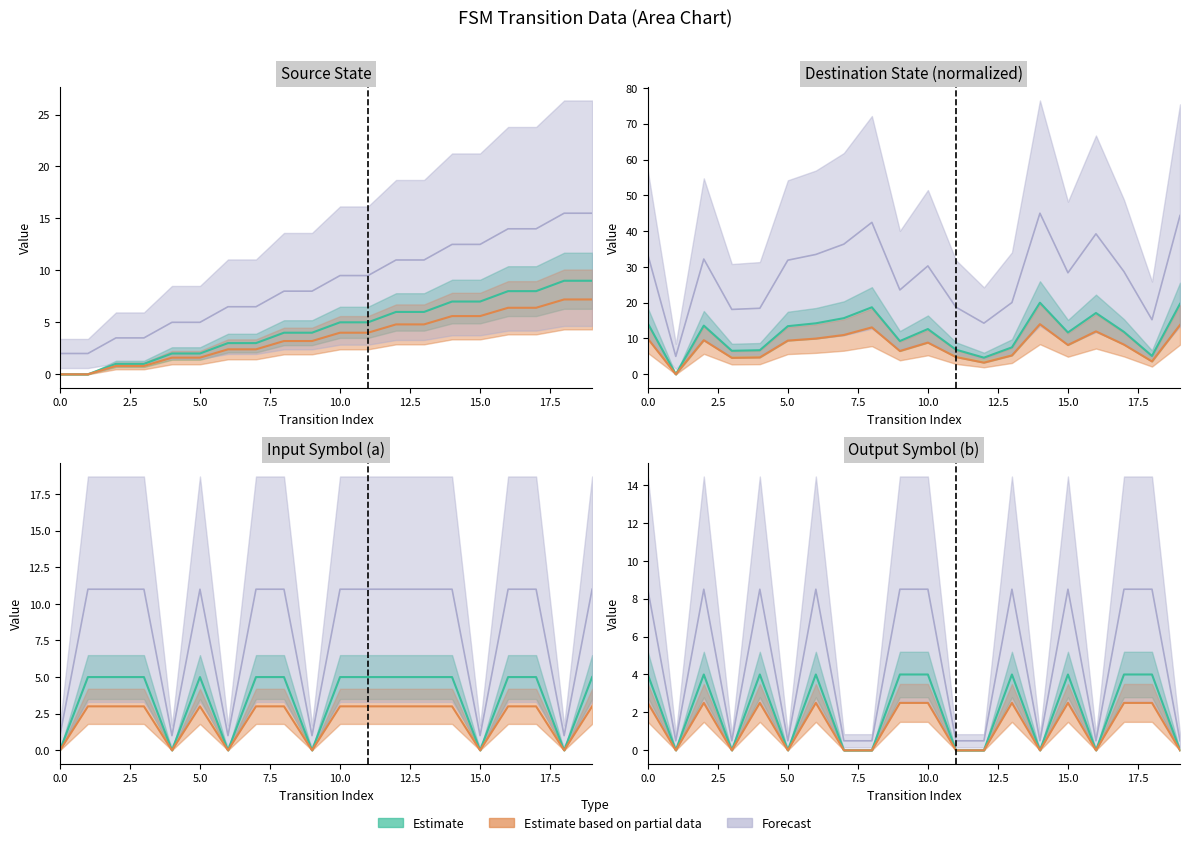

True or false: output_symbol_b and destination_state intersect in this chart.

False